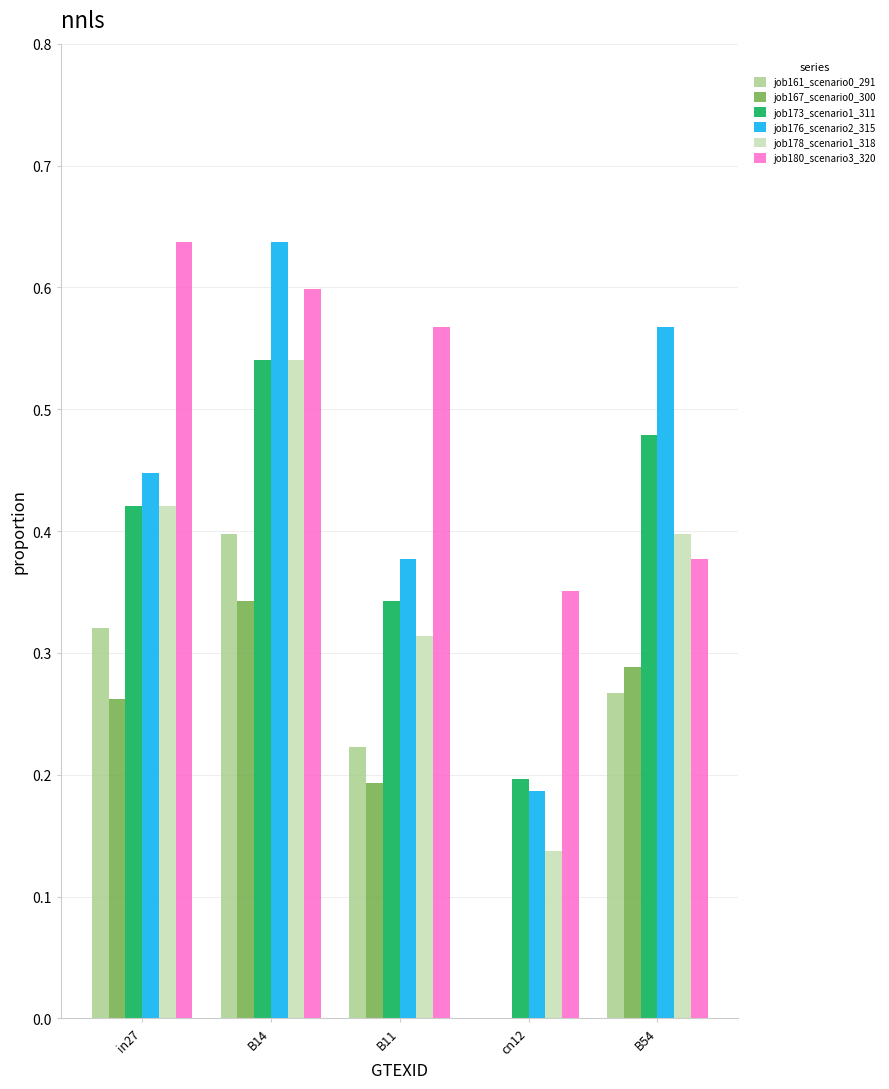

What is the sum of the job176_scenario2_315 values at in27 and B54?

1.0